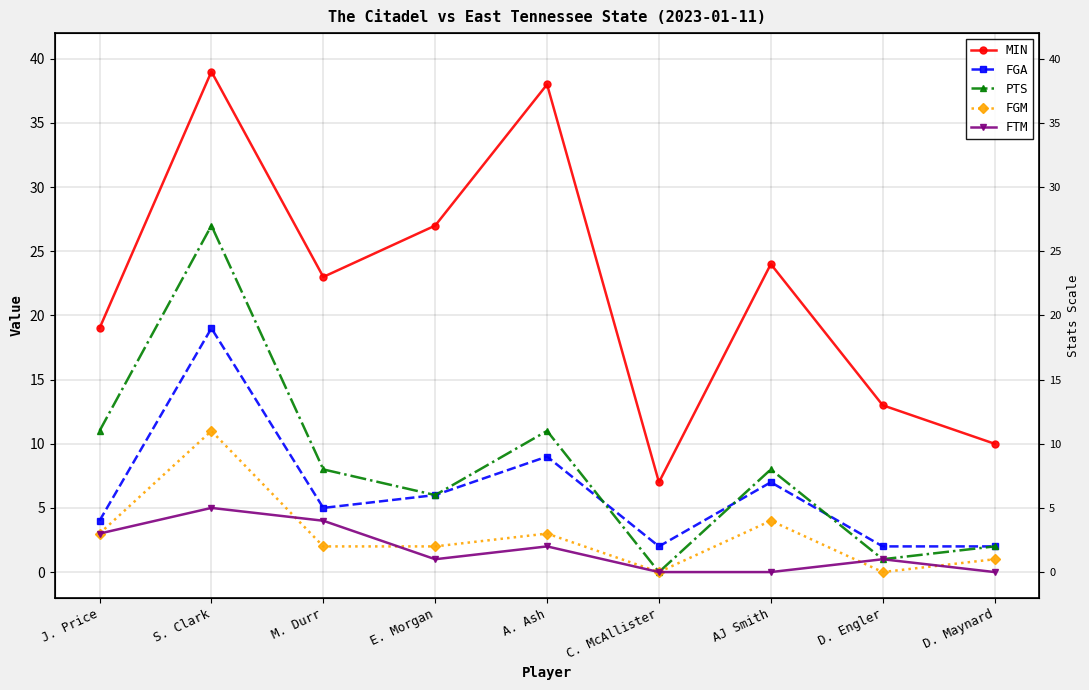

The value of FGA at D. Maynard is 1. True or false?

False